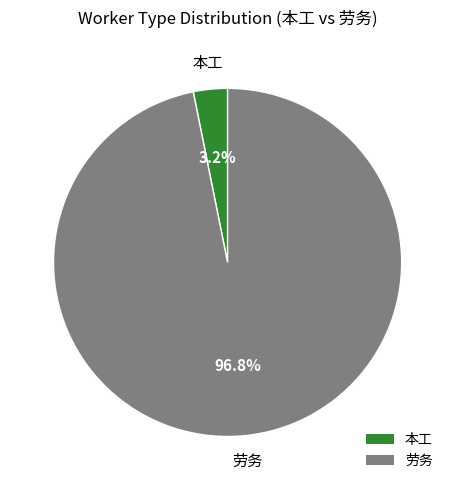

Which category accounts for the majority?

劳务